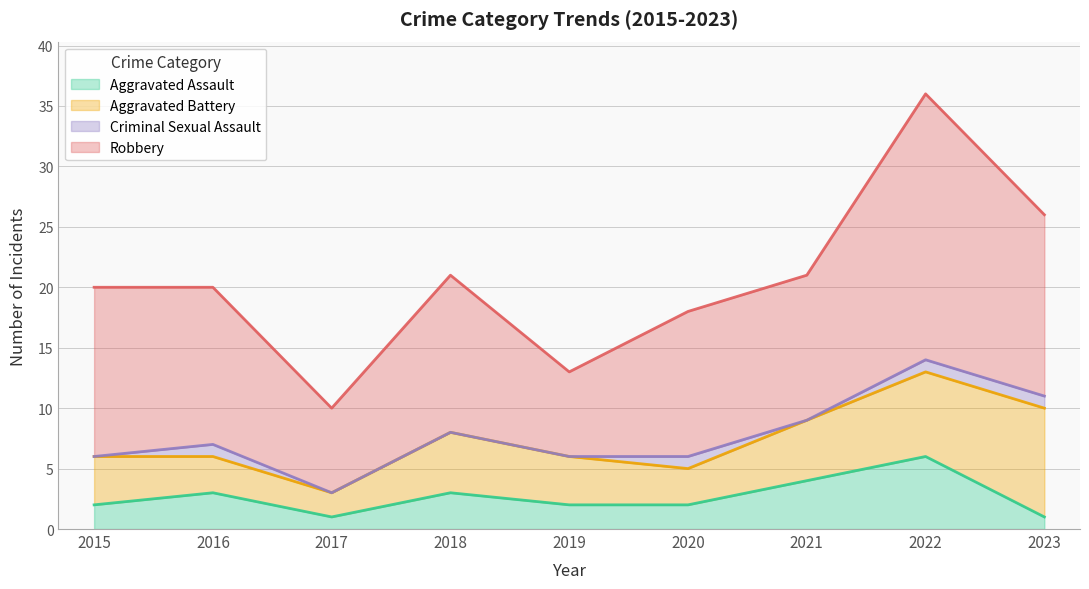

List the series in order of their overall mean, highest first.

Robbery, Aggravated Battery, Aggravated Assault, Criminal Sexual Assault